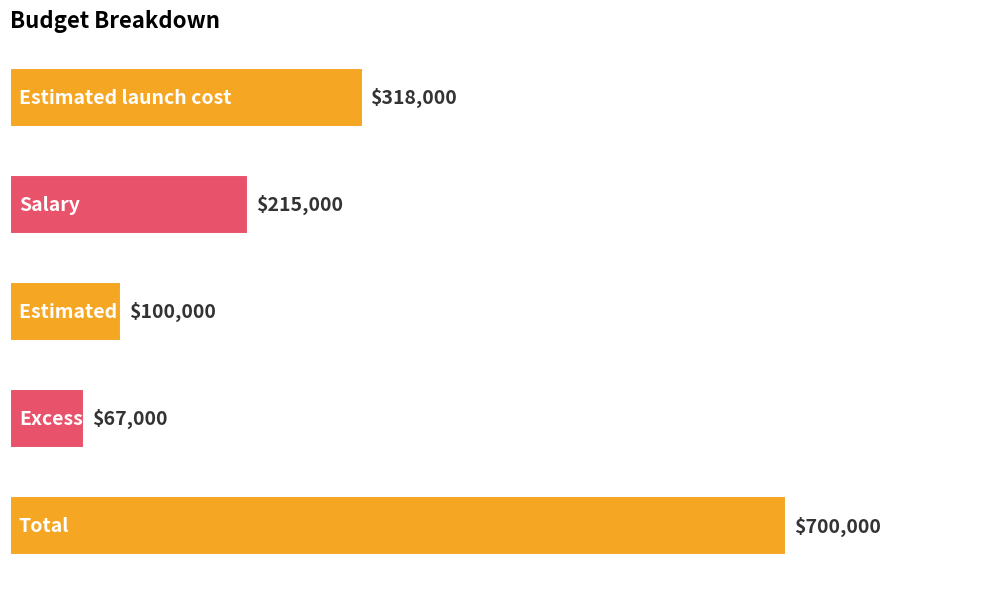

Does the chart contain any negative values?

No